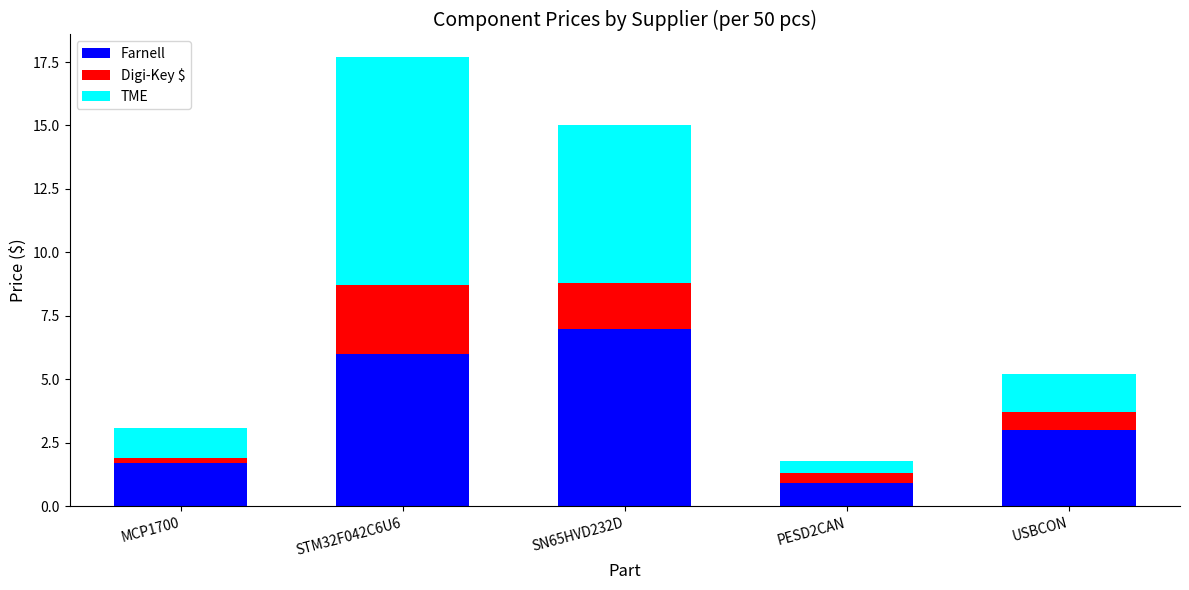

What is the difference between the maximum and second lowest values in the Farnell series?

5.3